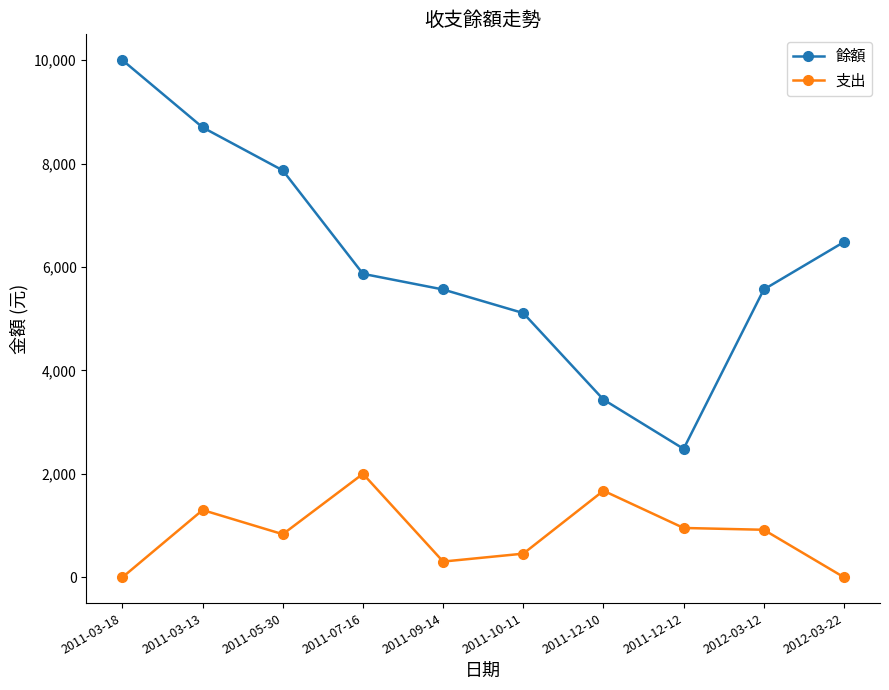

What is the label of the 5th point from the right?

2011-10-11